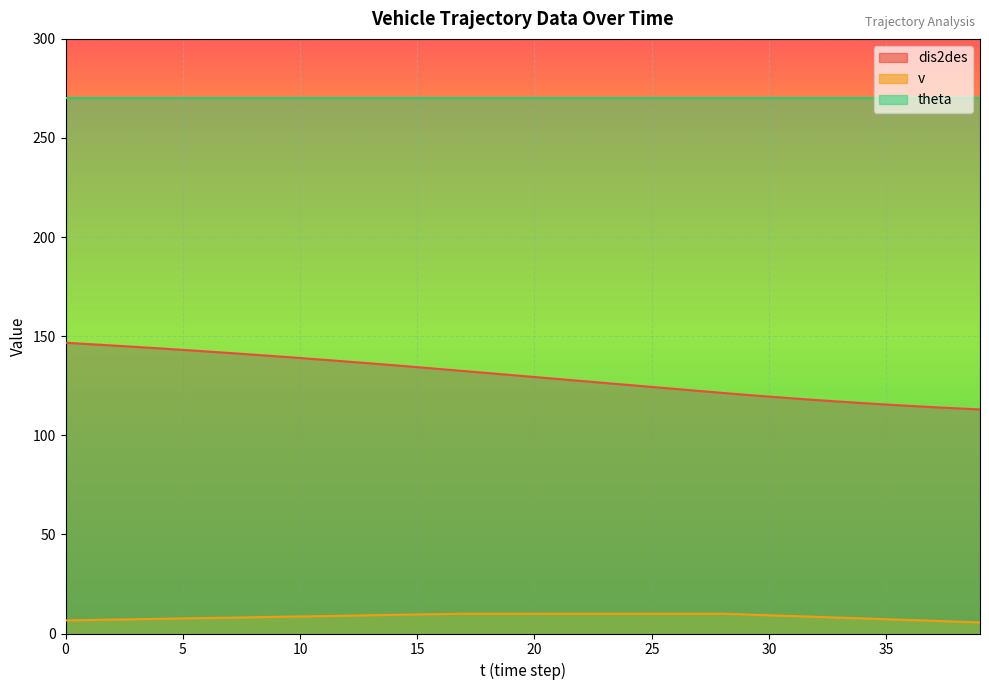

What is the difference between the second highest and second lowest values in the v series?

4.0